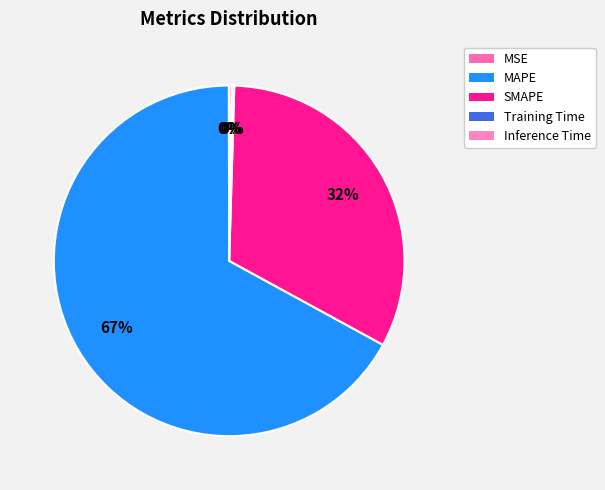

Does MAPE account for over 50% of the chart?

Yes